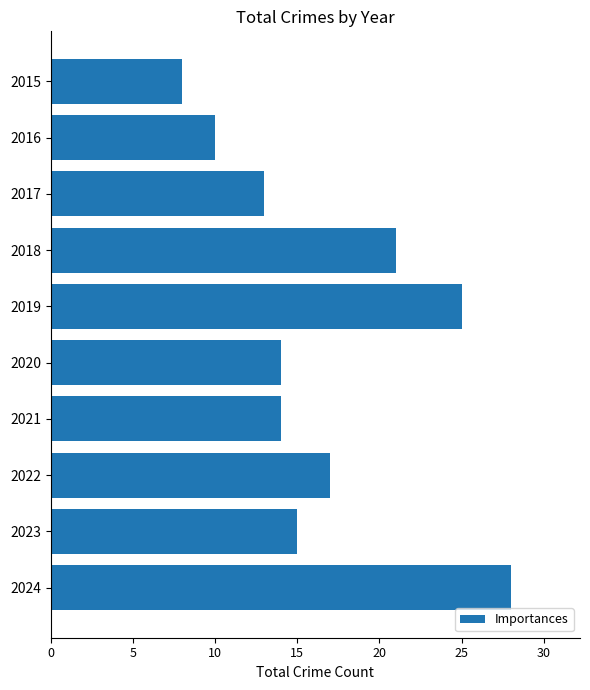

What is the difference between the maximum and minimum values?

20